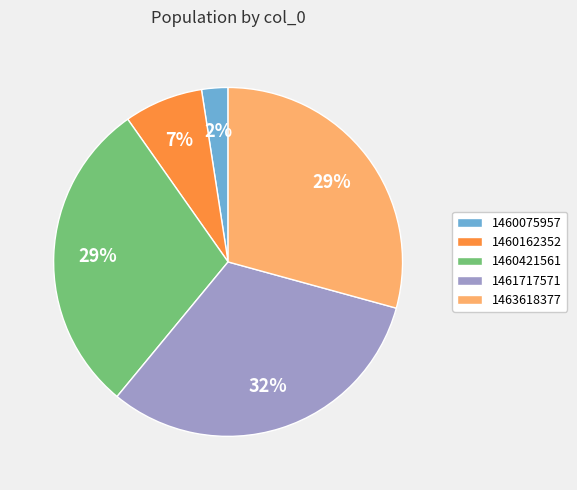

Which slice is the largest?

1461717571